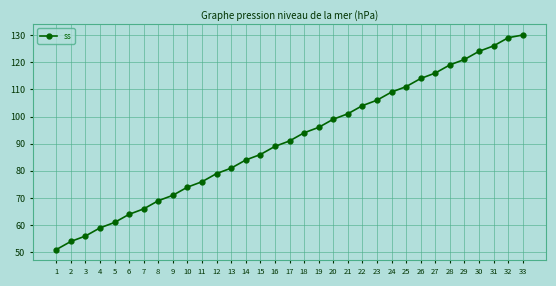

How many lines are shown in the chart?

1